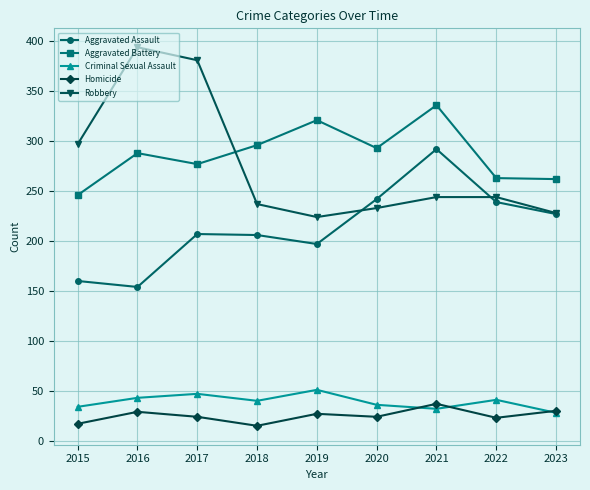

What is the spread (max minus min) of values at 2017?

357